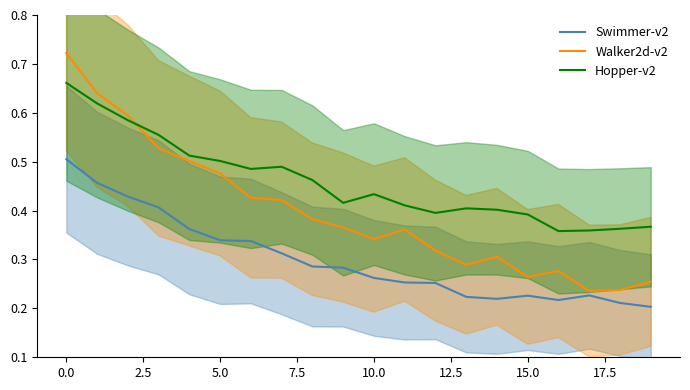

What is the minimum value for Walker2d-v2?

0.2